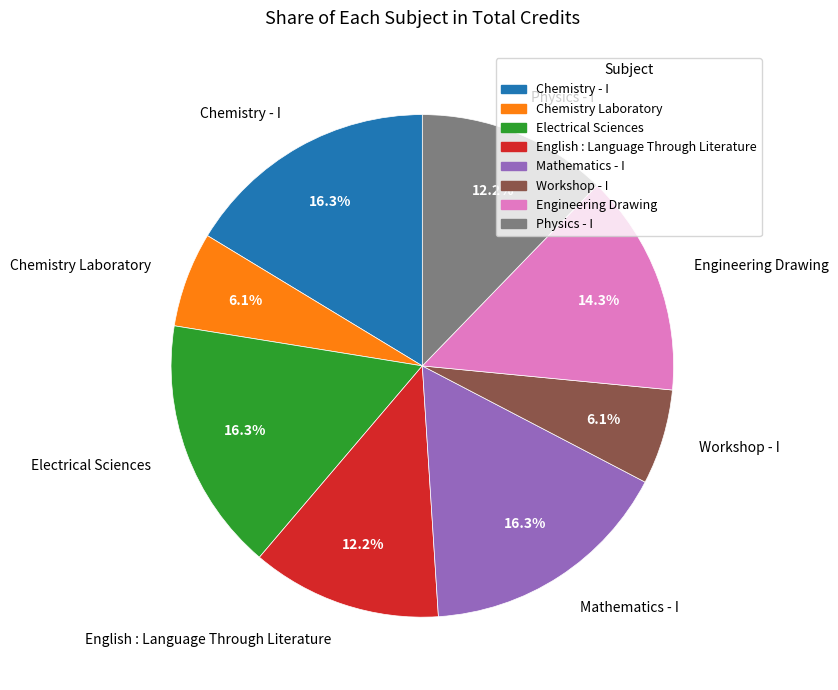

Approximately how many times larger is the value at Engineering Drawing compared to Mathematics - I?

0.9